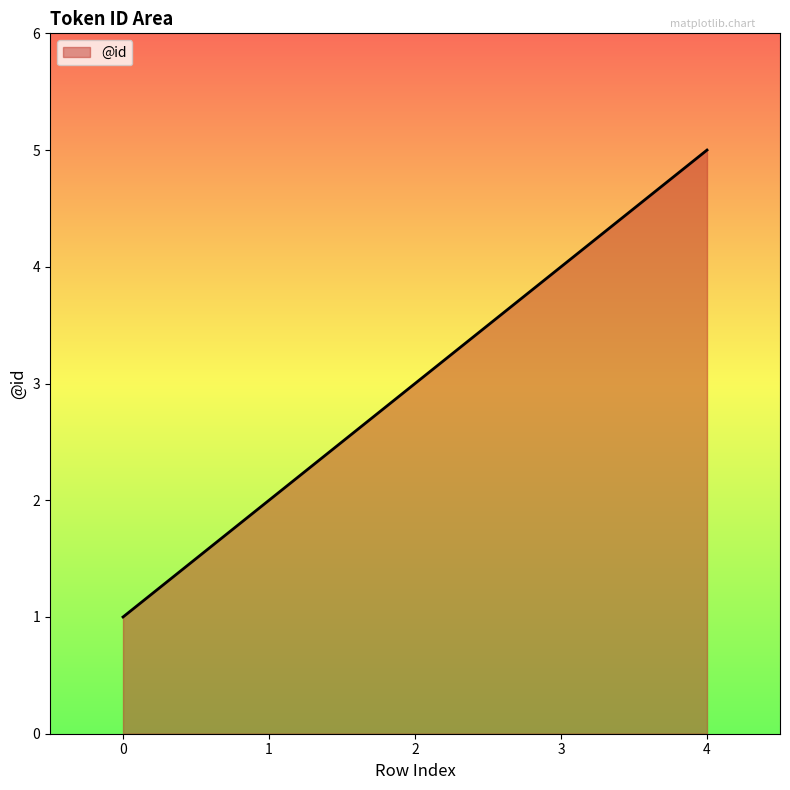

What is the difference between the values at 3 and 0?

3